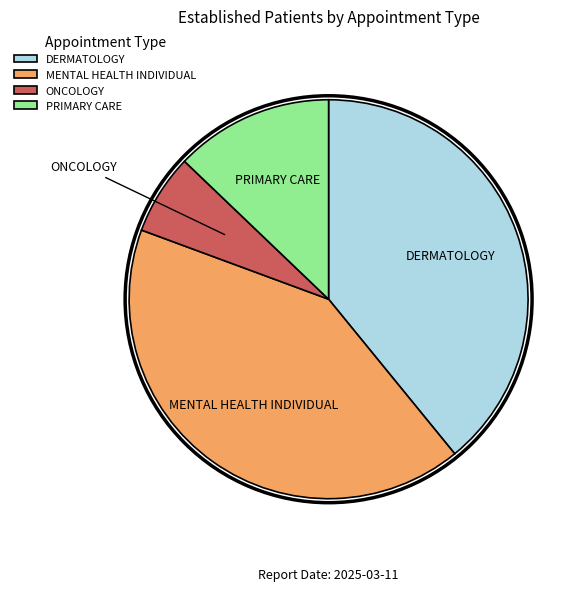

Combined, do PRIMARY CARE and DERMATOLOGY account for over 50%?

Yes